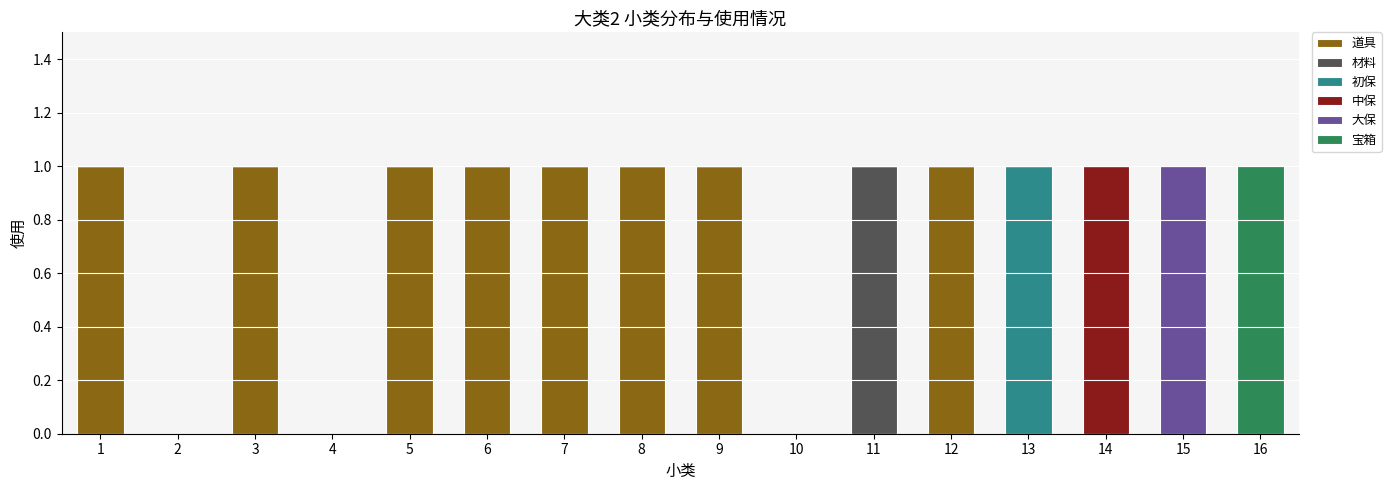

Are the bars horizontal?

No